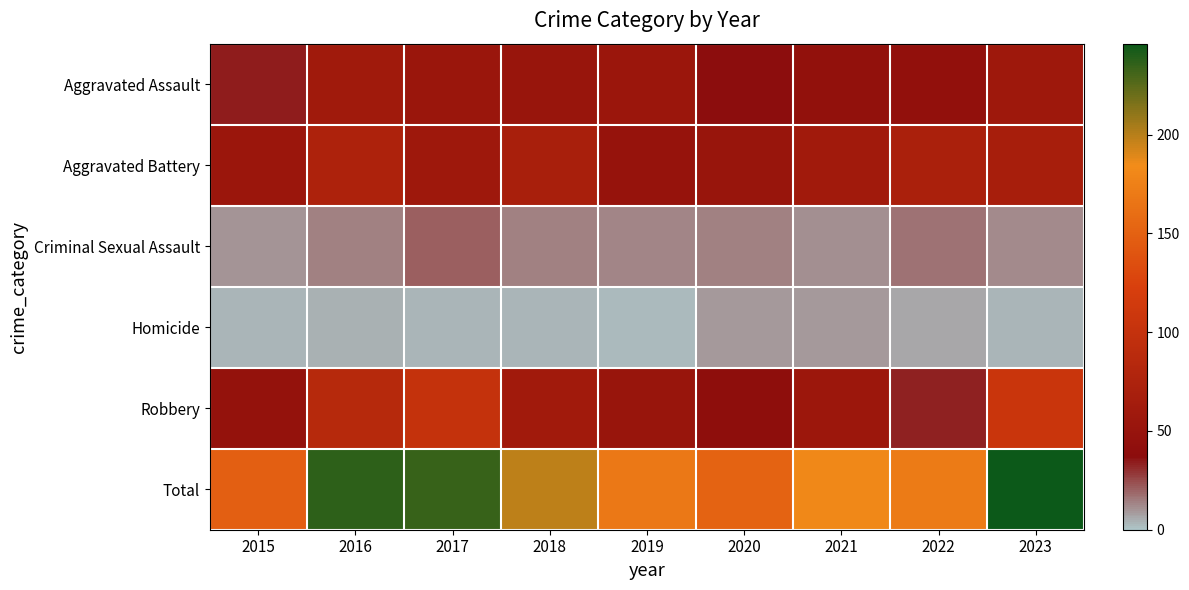

Reading left to right, list all the values displayed in this chart.

Aggravated Assault: 2015=34	2016=60	2017=53	2018=51	2019=54	2020=37	2021=45	2022=44	2023=57
Aggravated Battery: 2015=54	2016=74	2017=57	2018=69	2019=49	2020=51	2021=61	2022=71	2023=68
Criminal Sexual Assault: 2015=10	2016=14	2017=21	2018=14	2019=13	2020=14	2021=11	2022=17	2023=12
Homicide: 2015=3	2016=4	2017=3	2018=3	2019=2	2020=9	2021=9	2022=6	2023=3
Robbery: 2015=47	2016=85	2017=100	2018=61	2019=51	2020=40	2021=55	2022=33	2023=106
Total: 2015=148	2016=237	2017=234	2018=198	2019=169	2020=151	2021=181	2022=171	2023=246